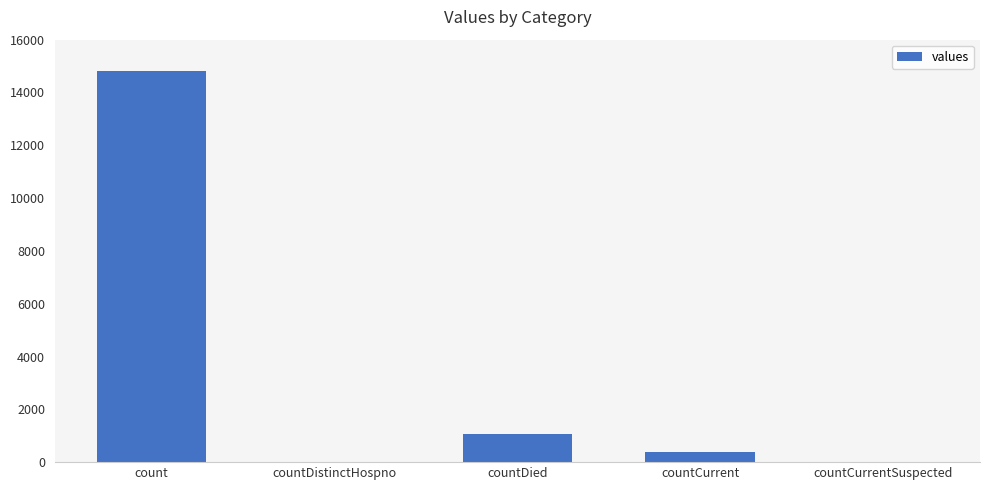

What is the change in value from countDied to countCurrentSuspected?

-1054